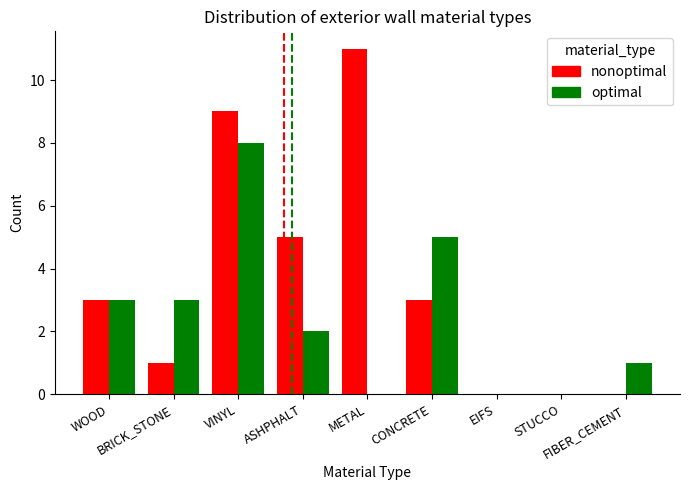

Which series has the largest total across all categories?

nonoptimal